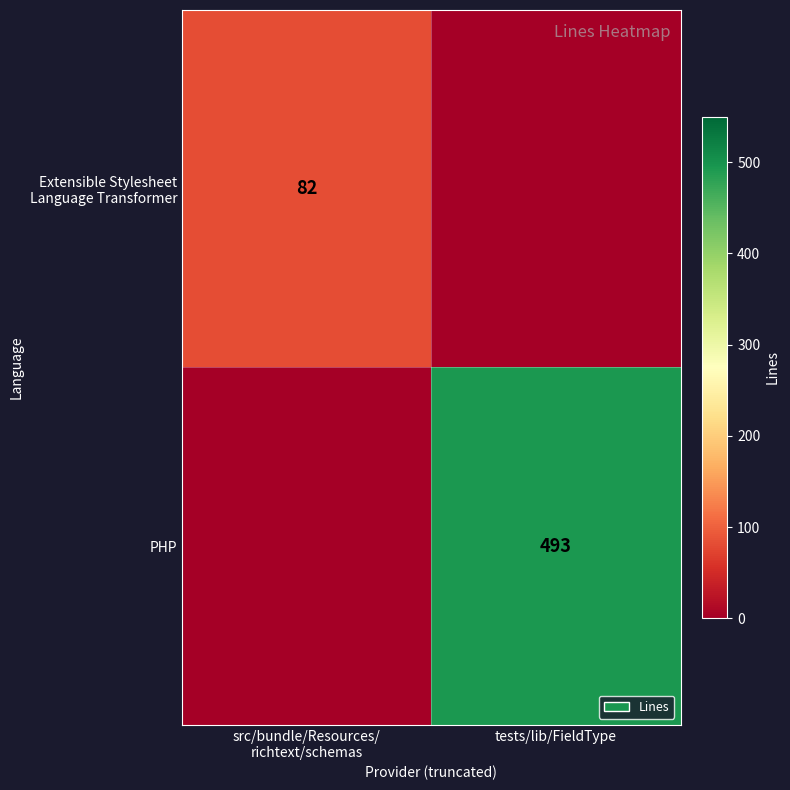

At which category is the sum across all series the highest?

tests/lib/FieldType